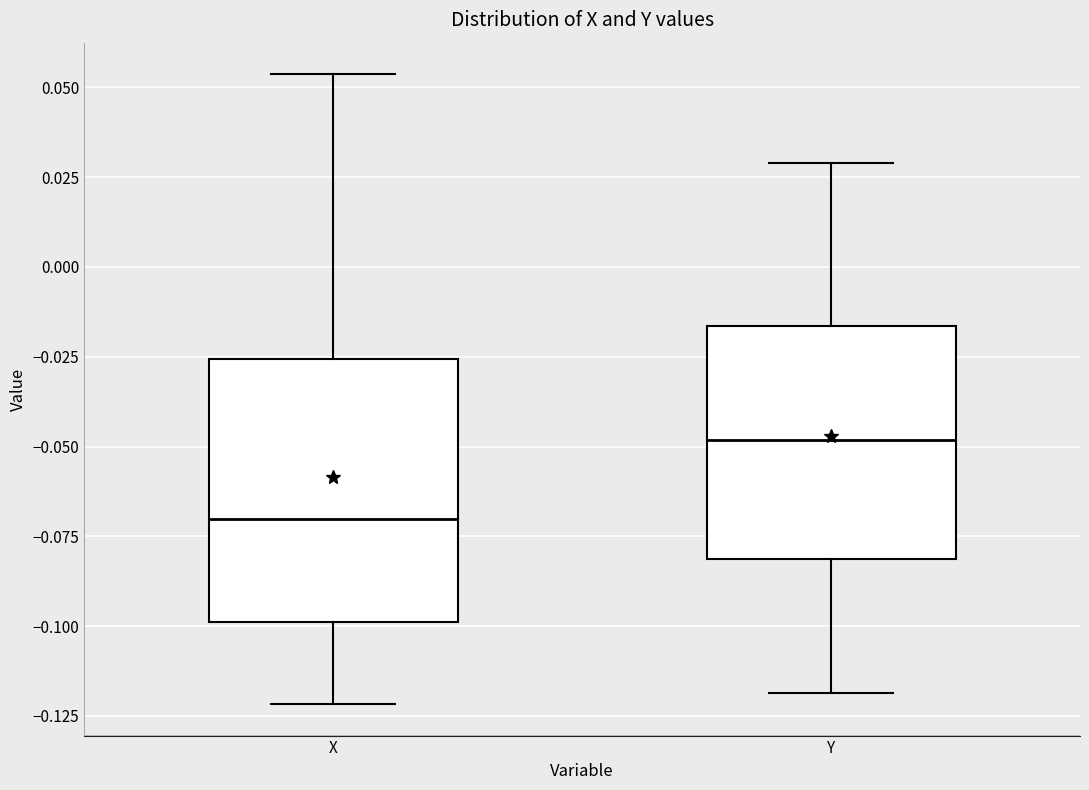

Reading left to right, read every box against the y-axis: the position of its median line, the range the box covers, and the ends of its whiskers. The values are not printed on the chart, so give them approximately, as read against the axis.

X: median -0.070, box -0.100 to -0.025, whiskers -0.120 to 0.055
Y: median -0.050, box -0.080 to -0.015, whiskers -0.120 to 0.030